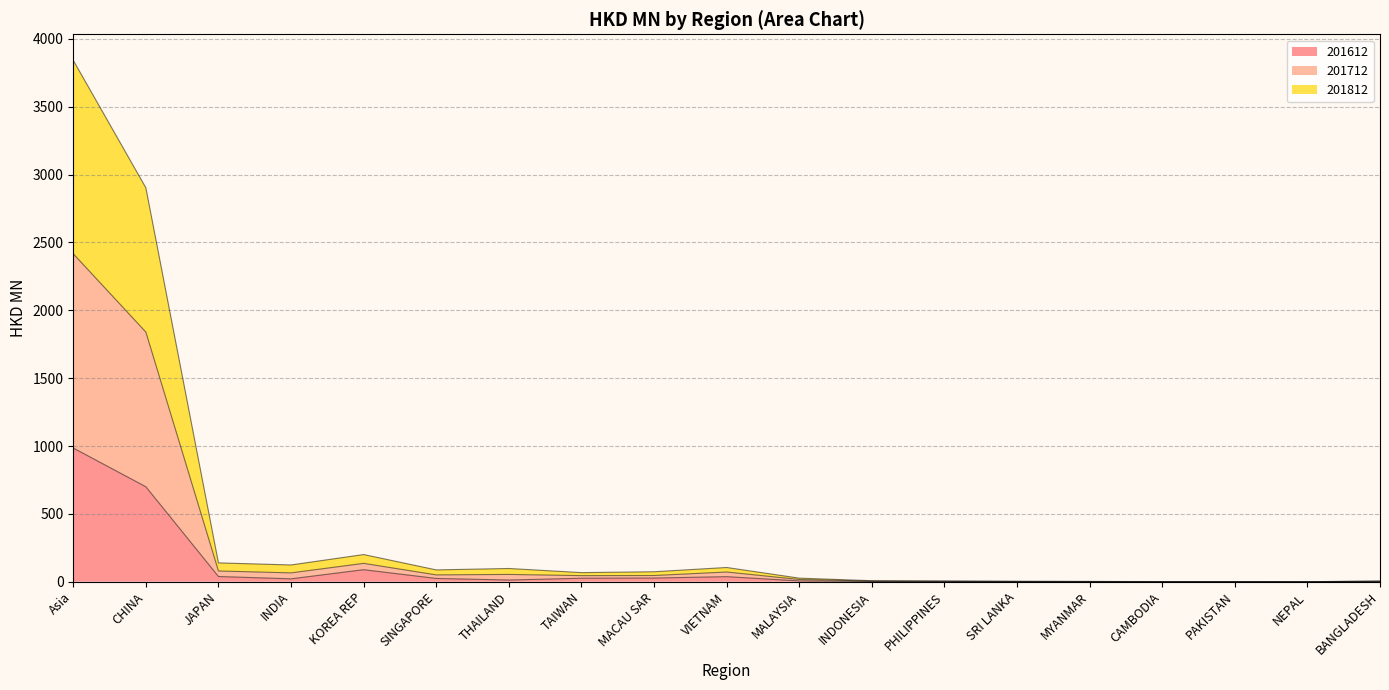

The 201712 series shows 6.4 at BANGLADESH. True or false?

False